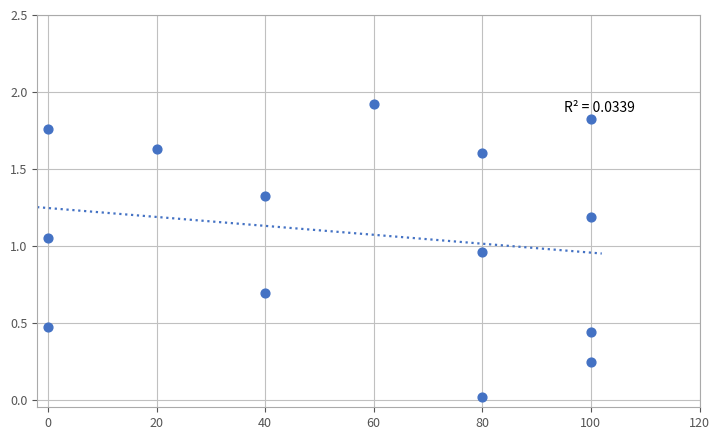

What is the range of X values (max minus min)?

100.0